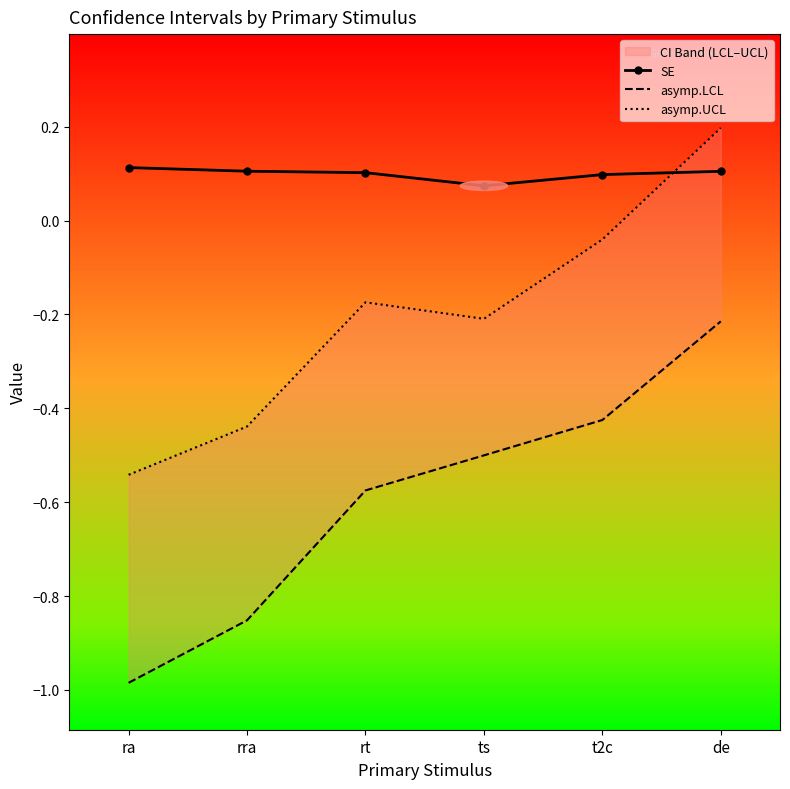

Rank the series at rt from highest to lowest value.

SE, asymp.UCL, asymp.LCL